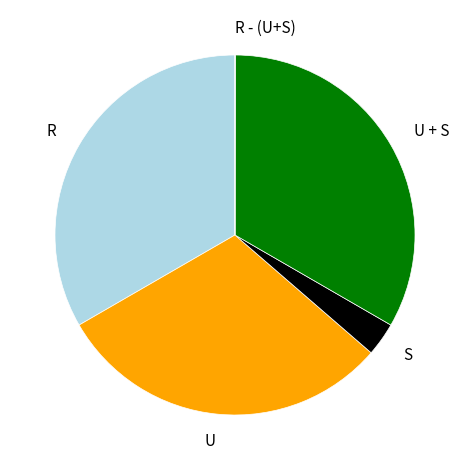

Combined, do S and U + S account for over 50%?

No